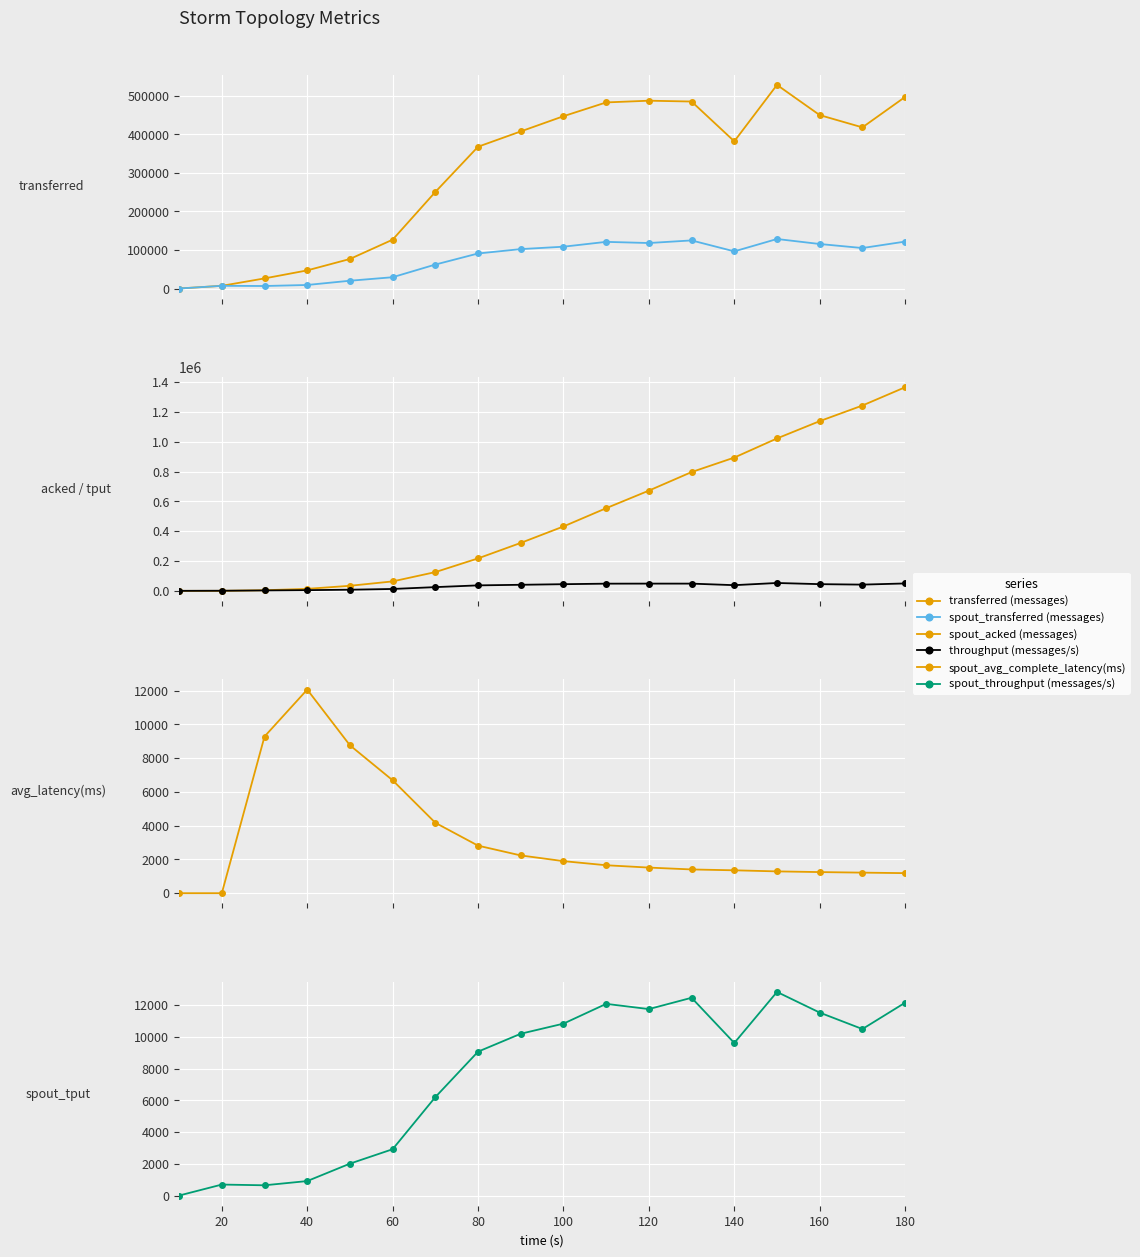

Is this an area chart (filled region under the line)?

No